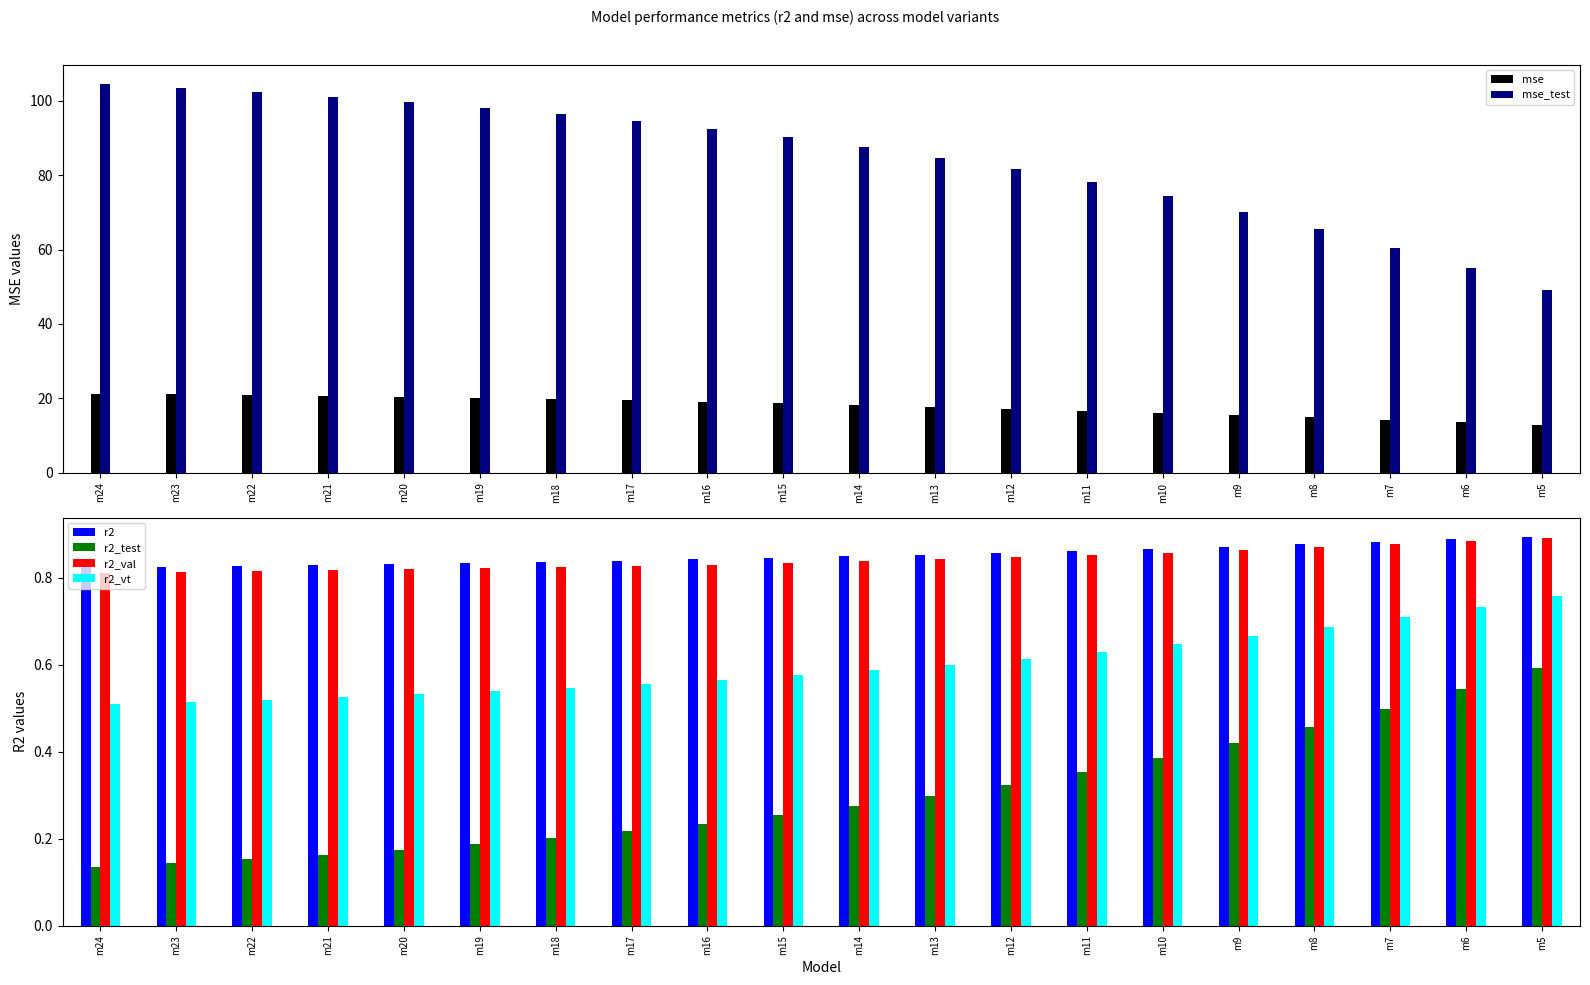

What is the minimum value for r2_vt?

0.5